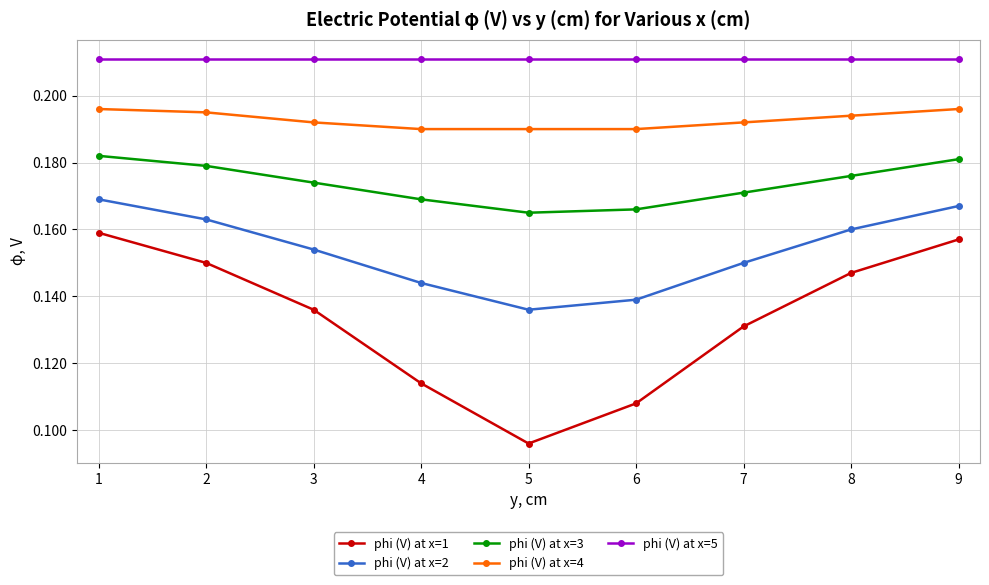

How many lines are shown in the chart?

5